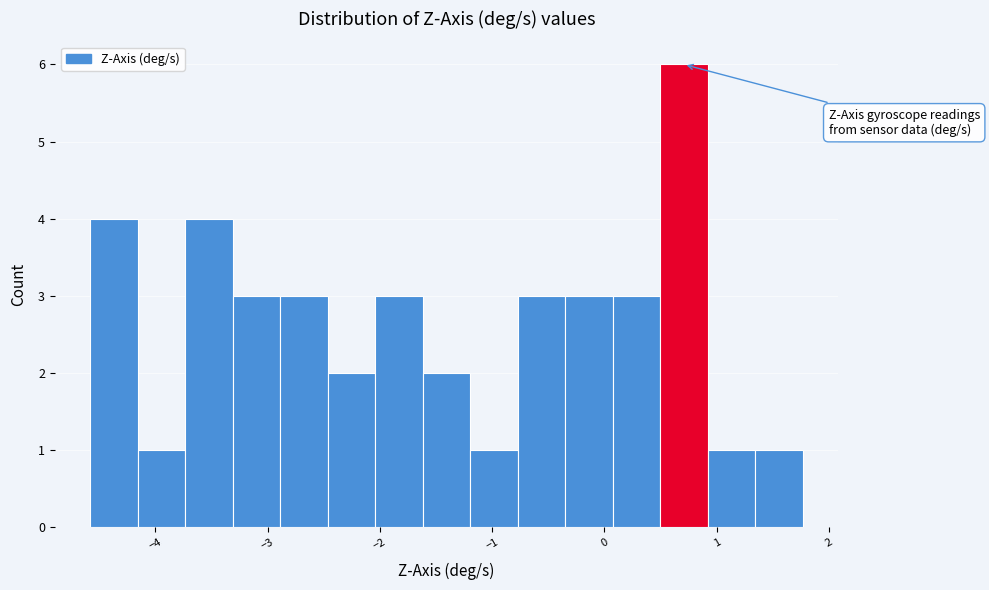

Reading left to right, transcribe this chart: for each bar, give the range it covers on the x-axis and its height. Neither the bar edges nor the heights are printed on the chart, so give them approximately, as read against the axes.

-4.6 to -4.2: 4
-4.2 to -3.7: 1
-3.7 to -3.3: 4
-3.3 to -2.9: 3
-2.9 to -2.5: 3
-2.5 to -2.0: 2
-2.0 to -1.6: 3
-1.6 to -1.2: 2
-1.2 to -0.8: 1
-0.8 to -0.4: 3
-0.4 to 0.1: 3
0.1 to 0.5: 3
0.5 to 0.9: 6
0.9 to 1.3: 1
1.3 to 1.8: 1